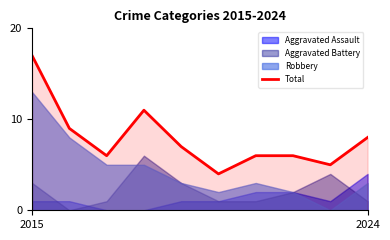

How many data points are less than 7?

5